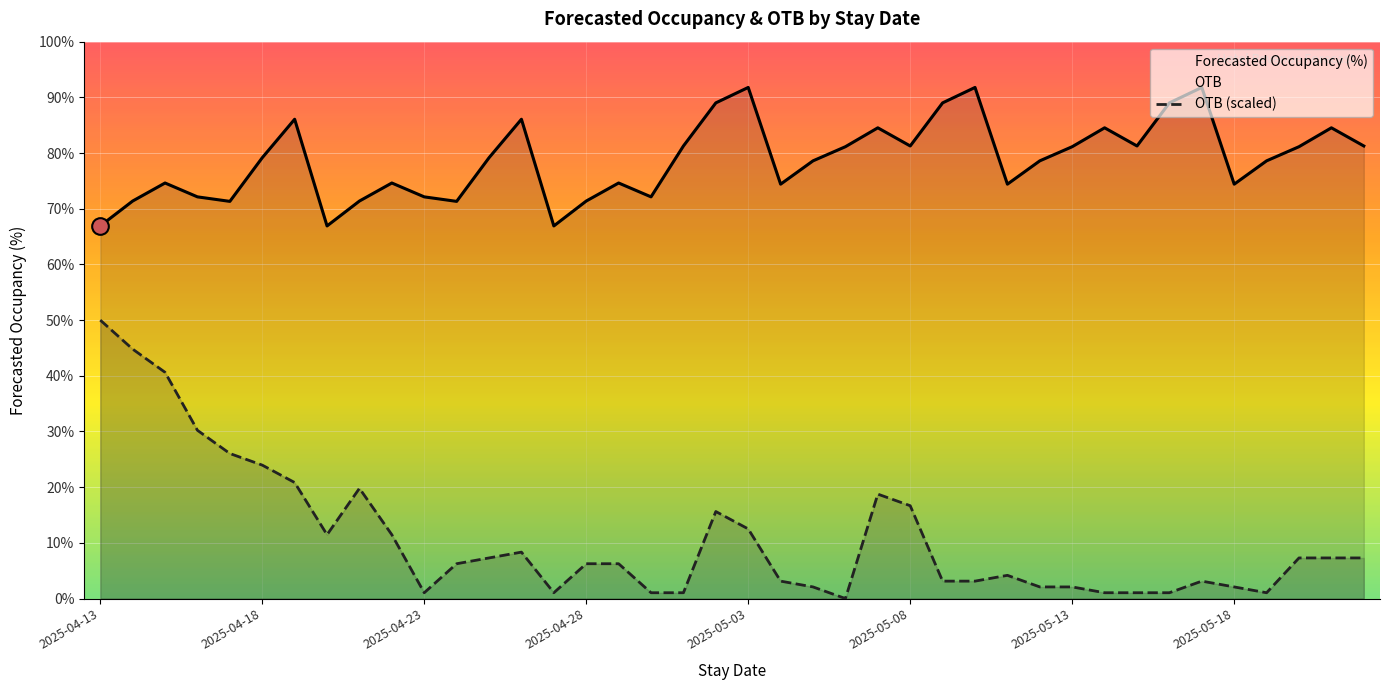

Which series has the largest range (max minus min)?

OTB (scaled)